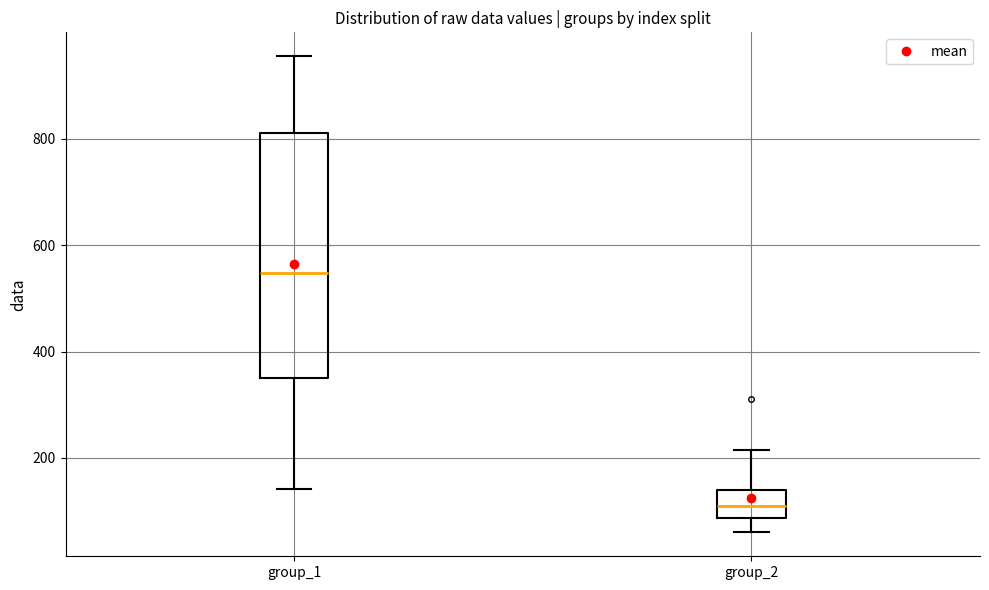

Which box has the lowest median line?

group_2